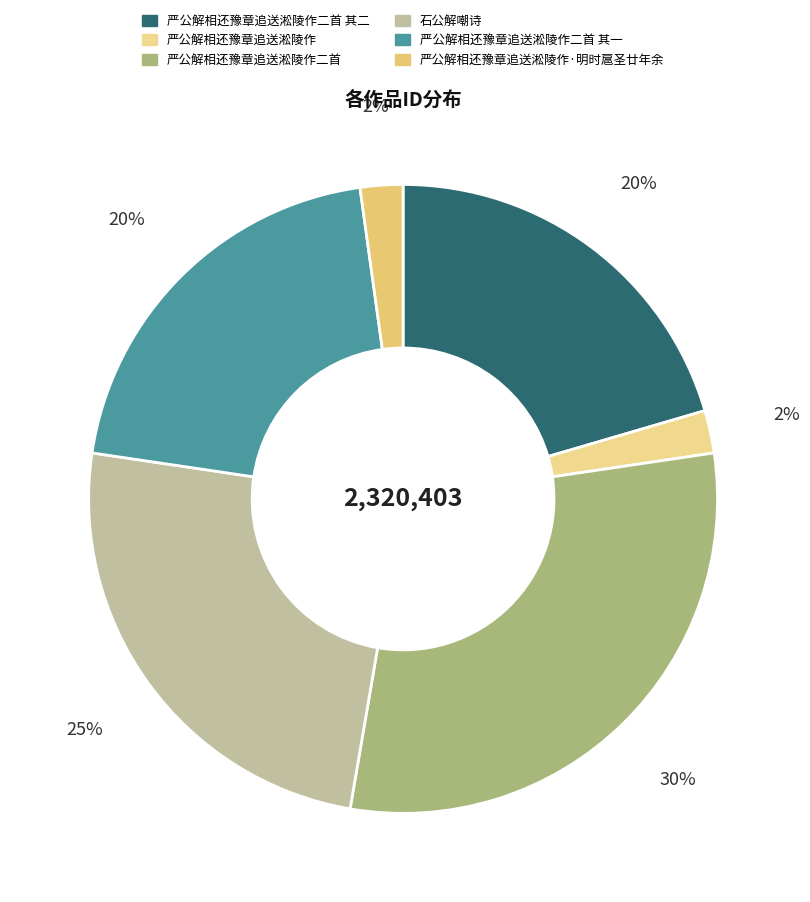

The 石公解嘲诗 slice represents 18% of the pie. True or false?

False